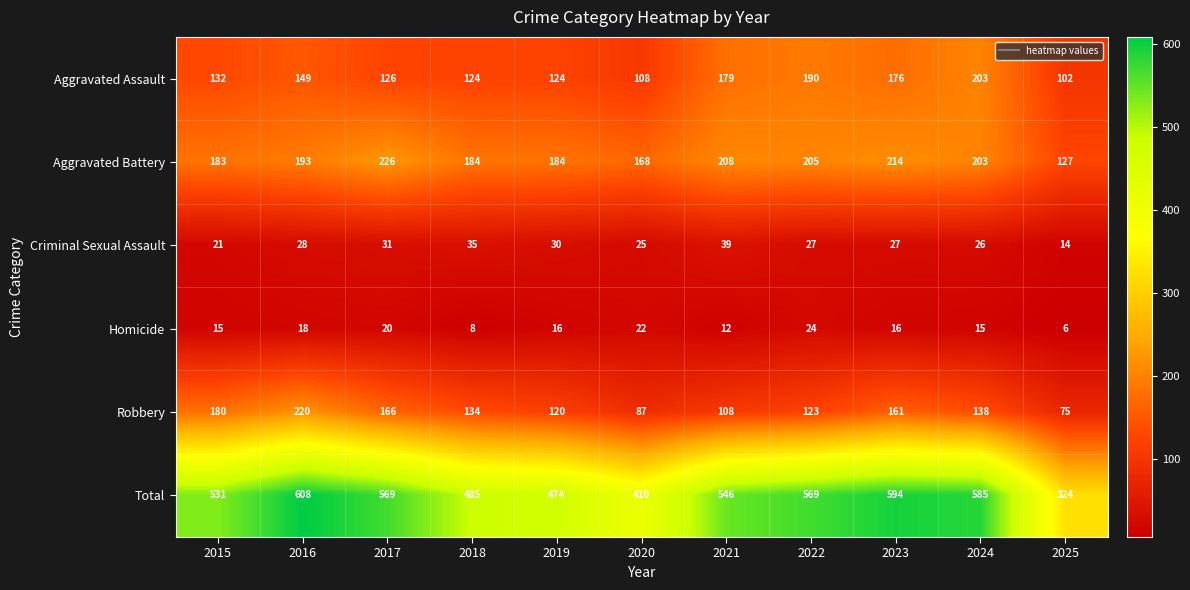

What is the average value of the Aggravated Battery series?

190